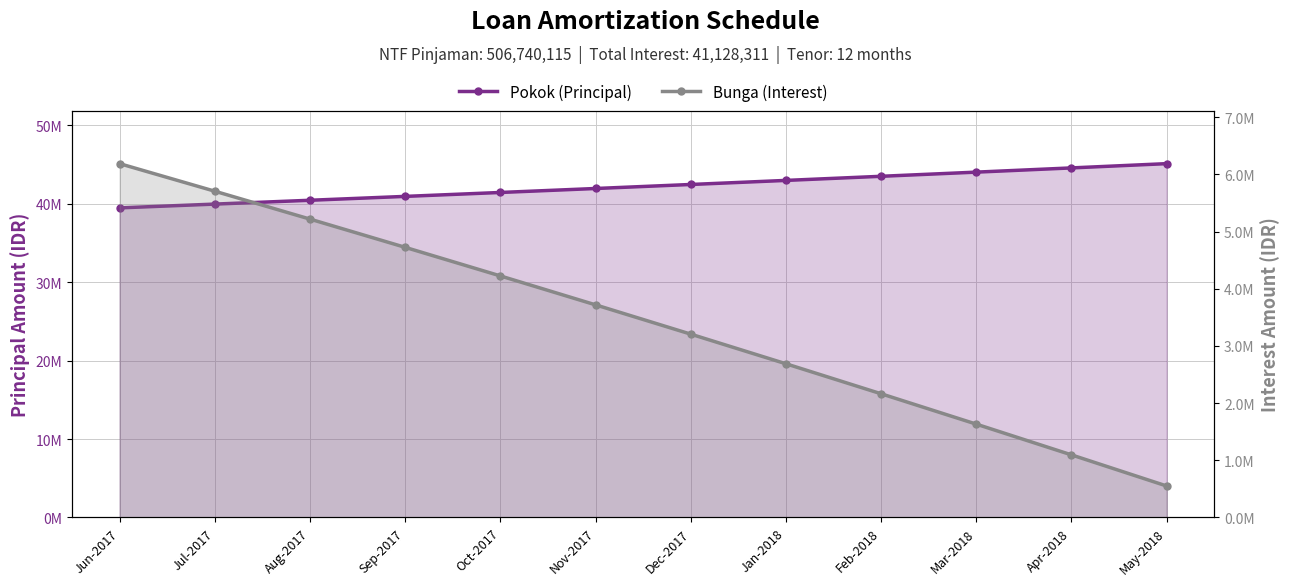

At which label is Bunga (Interest) closest to 3370327?

Dec-2017